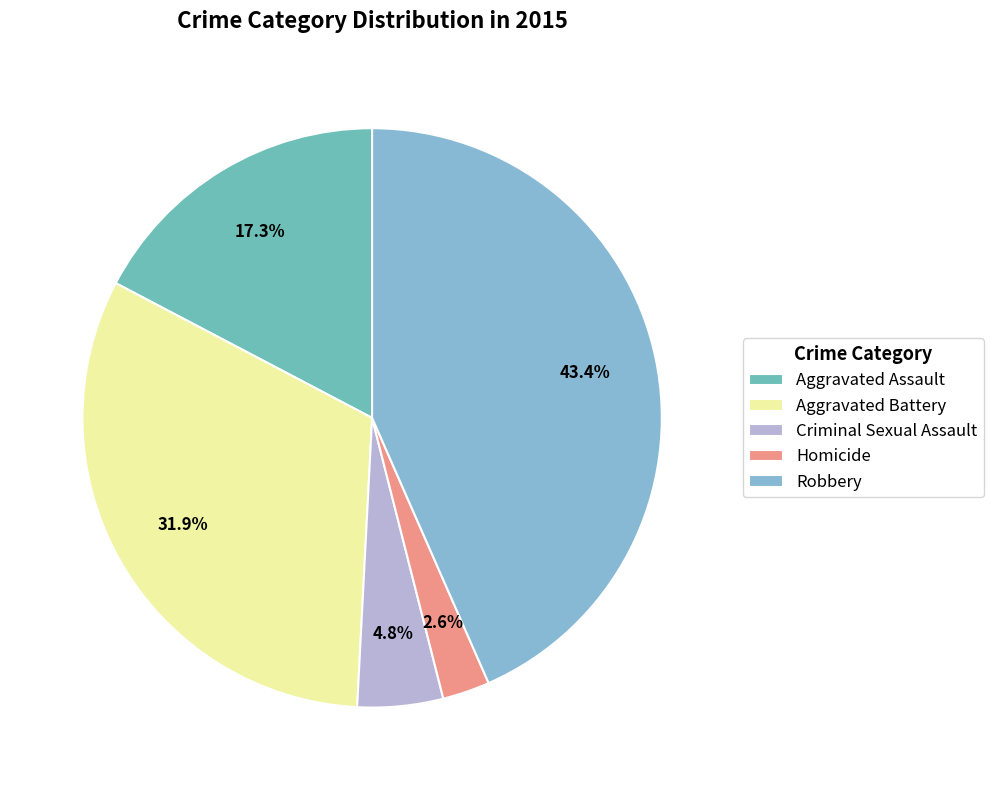

Combined, what portion of the pie is Criminal Sexual Assault and Aggravated Battery?

36.7%